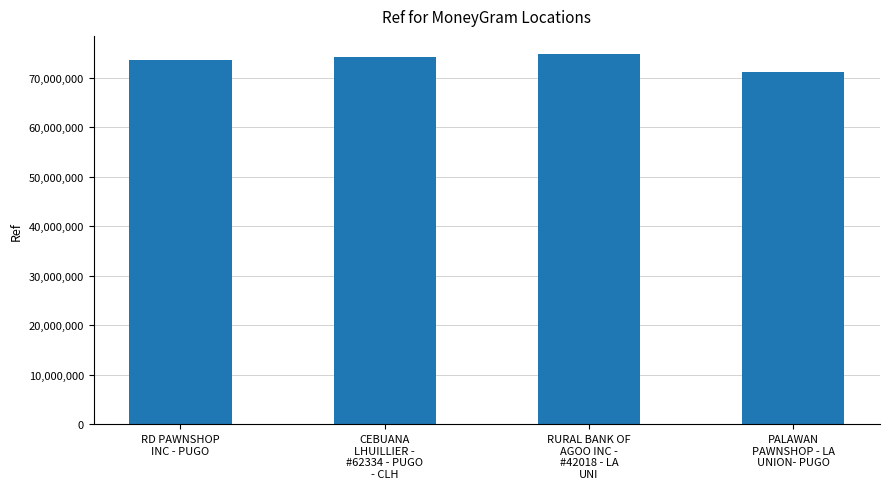

How many data points does each series have?

4